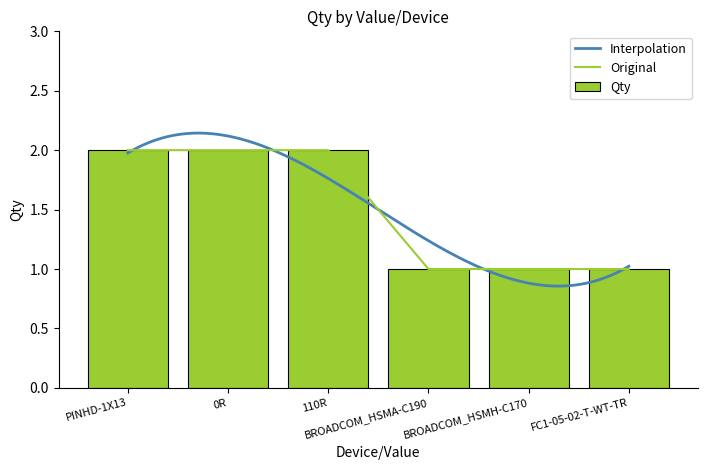

Which category has the lowest value across all series?

BROADCOM_HSMA-C190